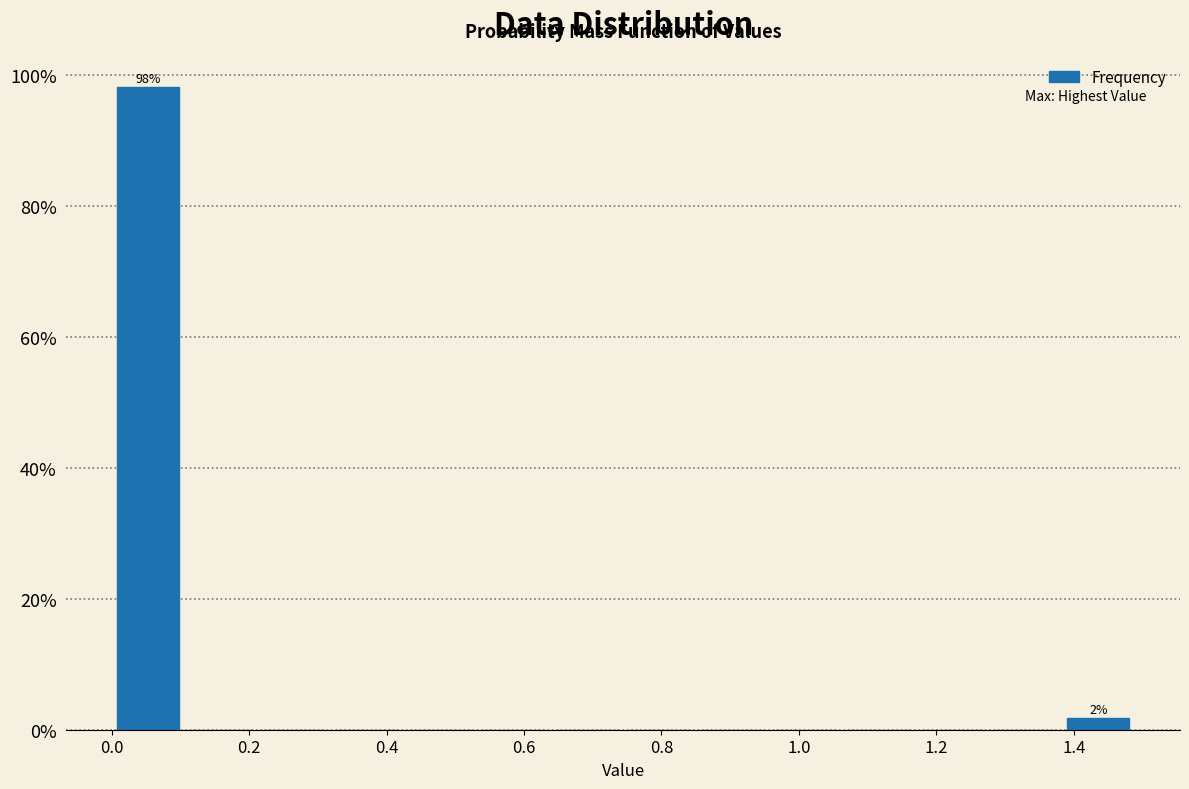

Which range on the x-axis has the tallest bar?

0.00 to 0.10